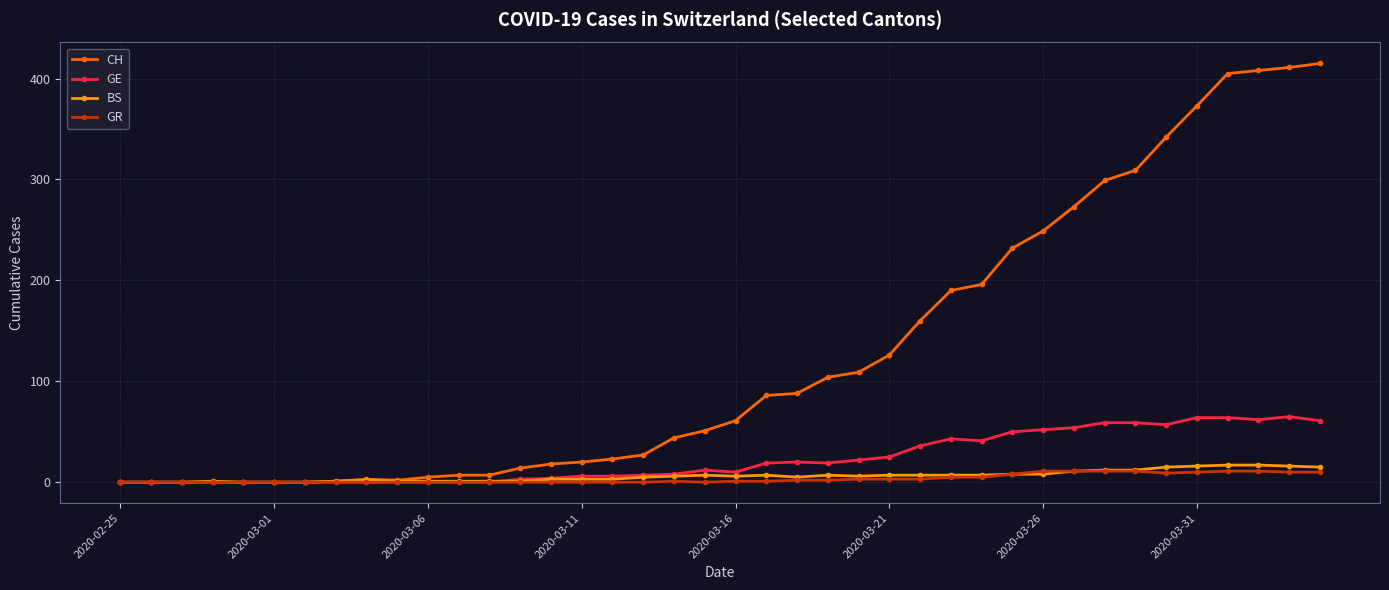

How many lines are shown in the chart?

4